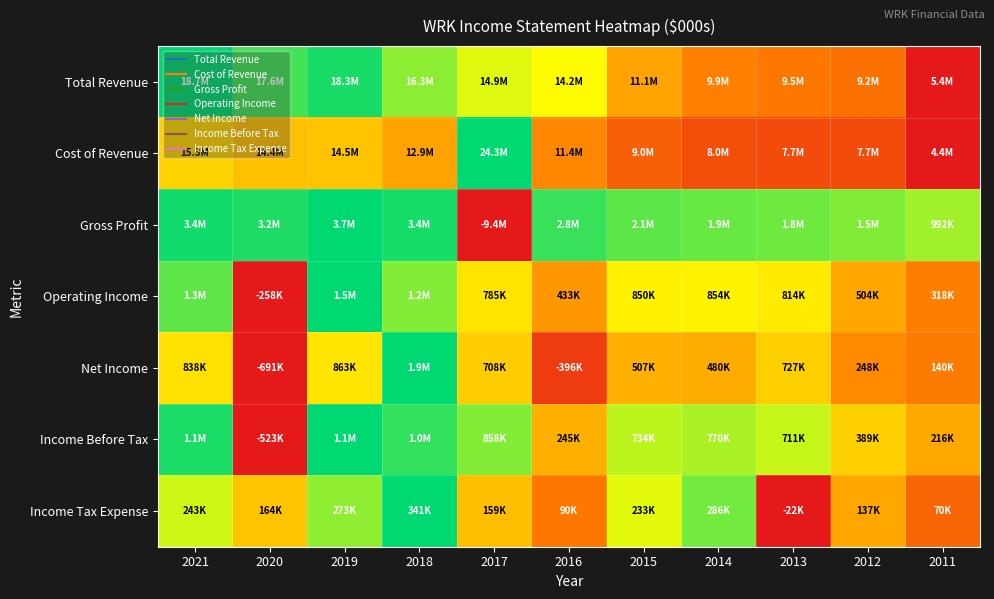

What is the difference between the highest and lowest values at 2020?

1.0